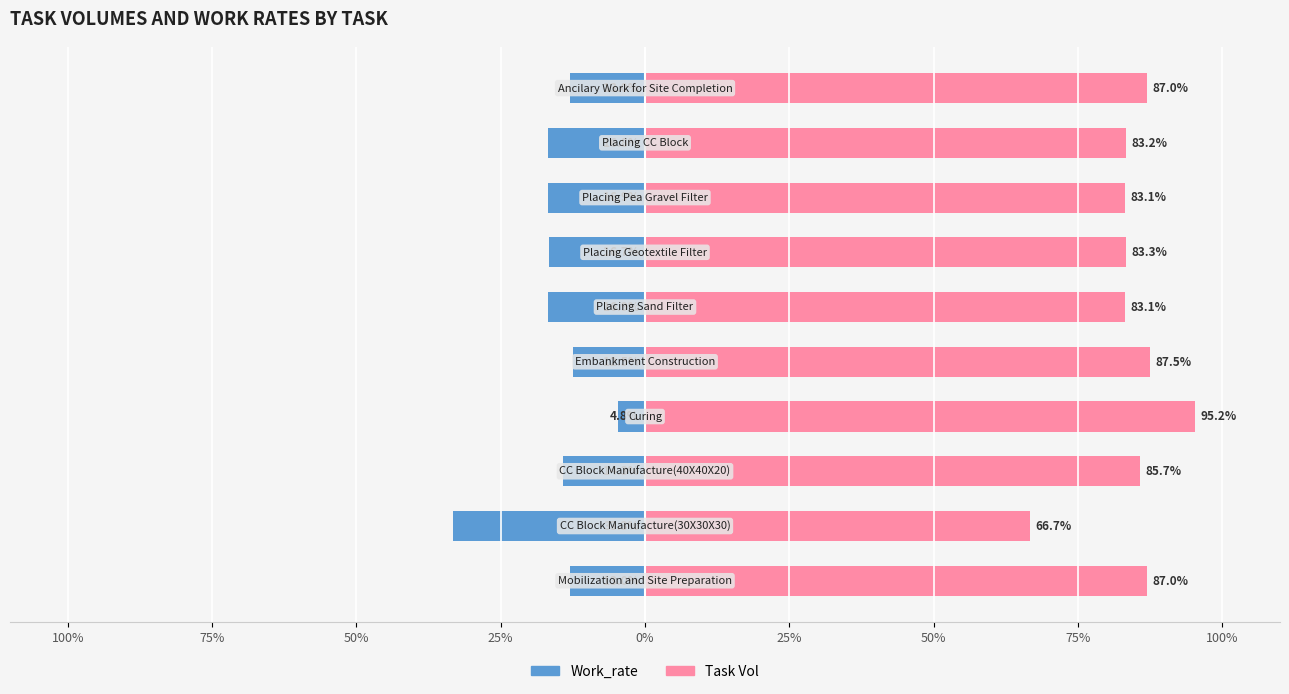

Reading right to left, extract all data points from this chart.

Work_rate: -13.0	-16.8	-16.9	-16.7	-16.9	-12.5	-4.8	-14.3	-33.3	-13.0
Task Vol: 87.0	83.2	83.1	83.3	83.1	87.5	95.2	85.7	66.7	87.0